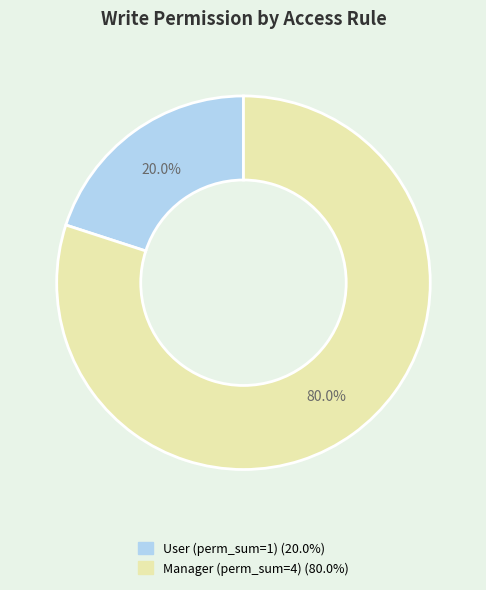

Is there a majority slice in this chart?

Yes